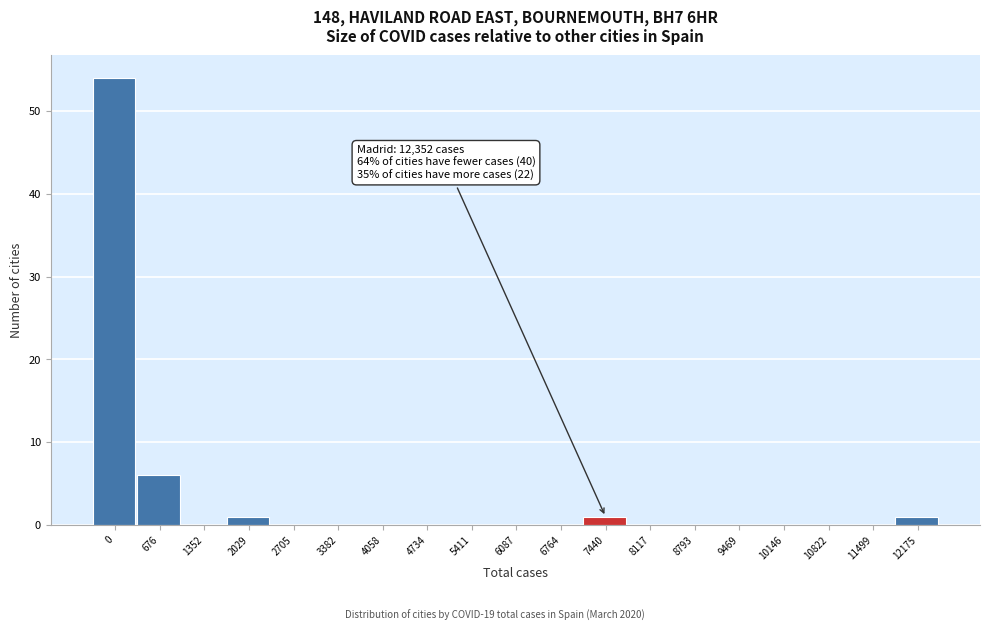

Reading left to right, transcribe all the data shown in this chart.

0=54	676=6	1352=0	2029=1	2705=0	3382=0	4058=0	4734=0	5411=0	6087=0	6764=0	7440=1	8117=0	8793=0	9469=0	10146=0	10822=0	11499=0	12175=1